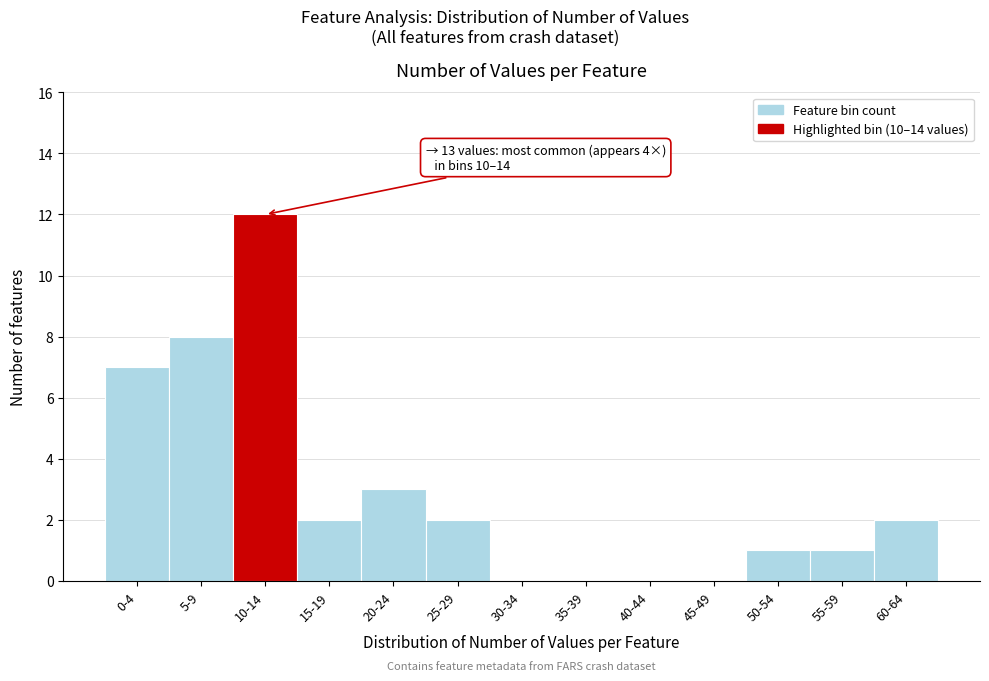

Reading left to right, list all the values displayed in this chart.

0-4=7	5-9=8	10-14=12	15-19=2	20-24=3	25-29=2	30-34=0	35-39=0	40-44=0	45-49=0	50-54=1	55-59=1	60-64=2